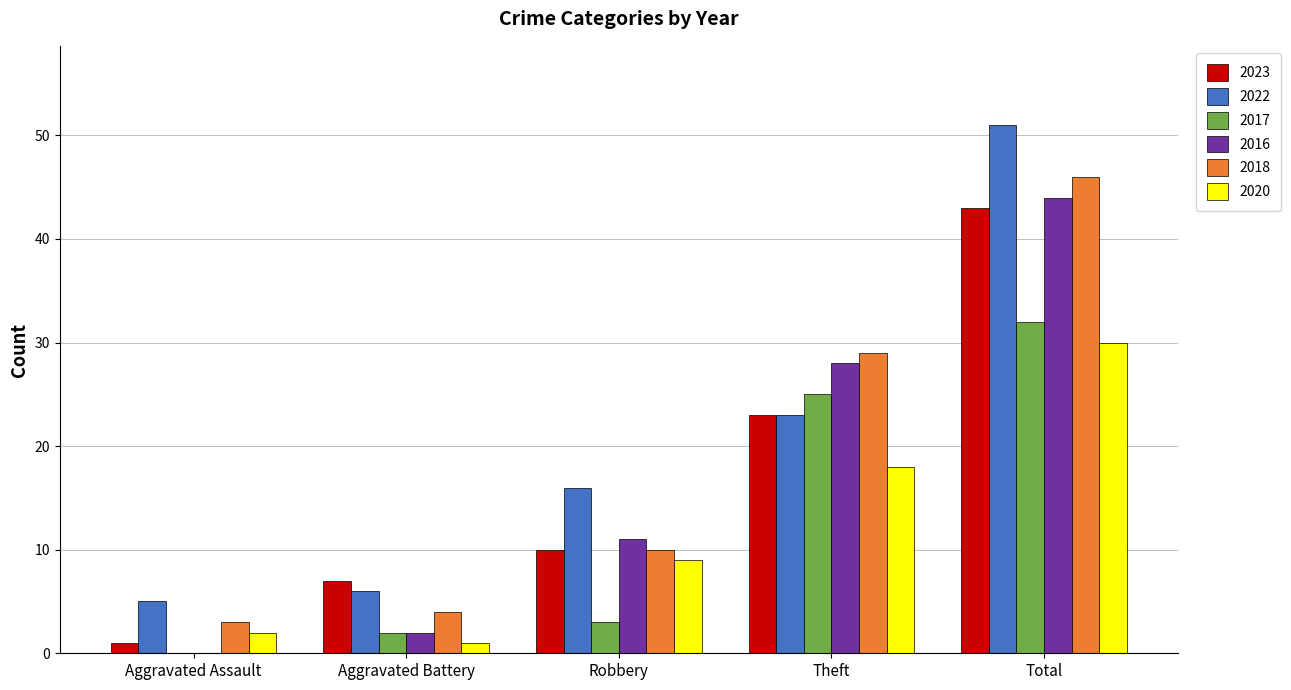

What is the total value across all series at Theft?

146